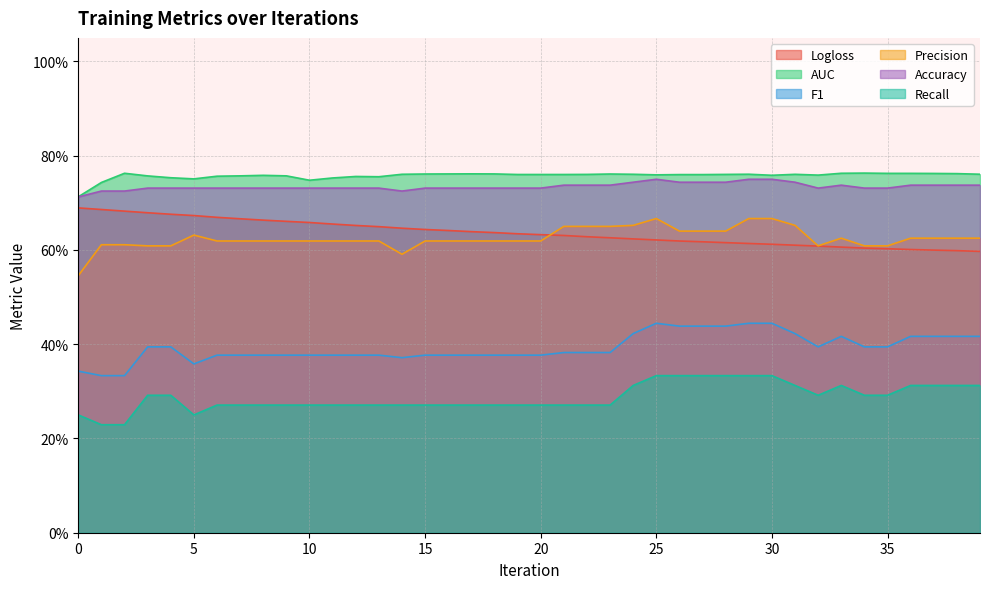

Is the value of Recall at 34 greater than the value of Accuracy at 32?

No